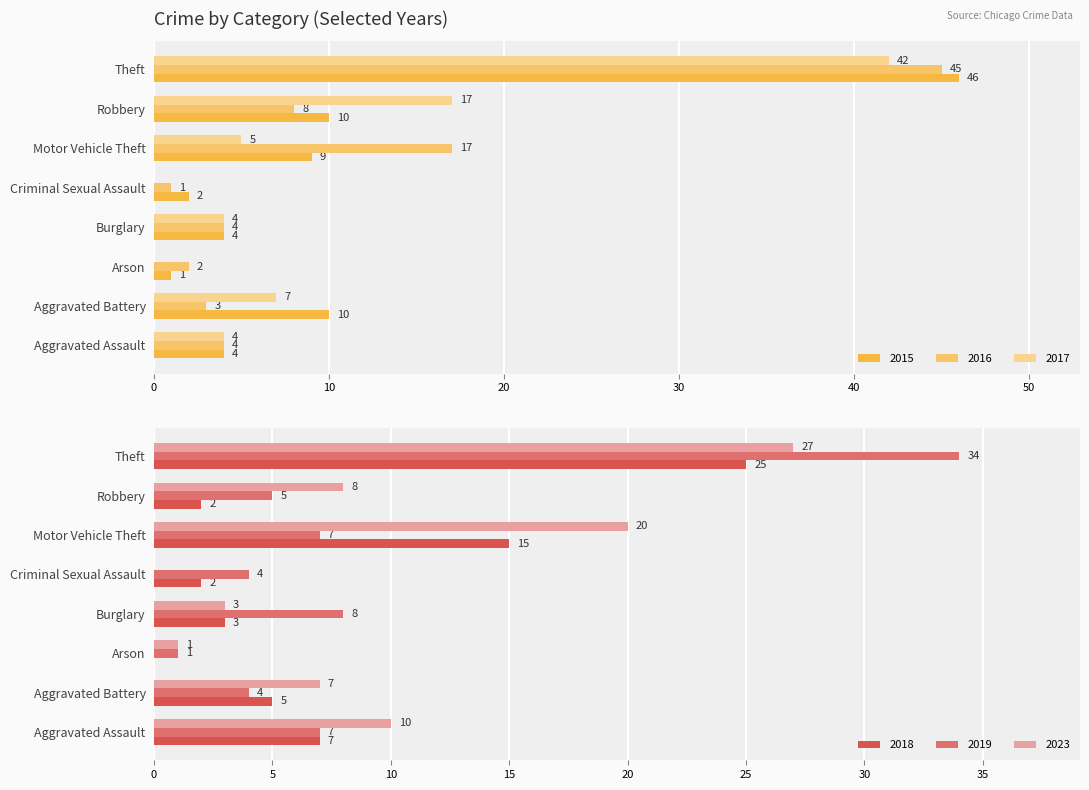

What is the average value of the 2017 series?

10